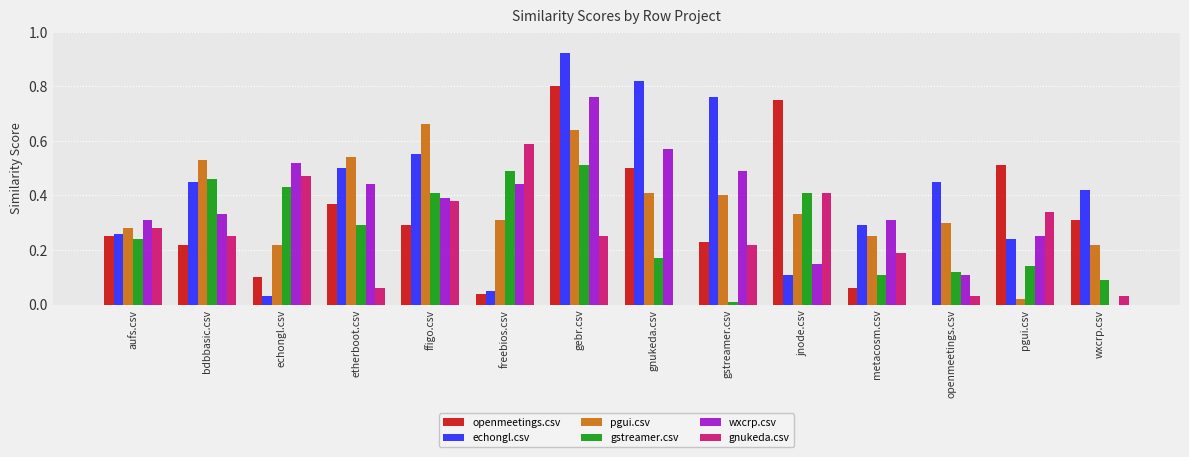

Which category has the highest value in the openmeetings.csv series?

gebr.csv